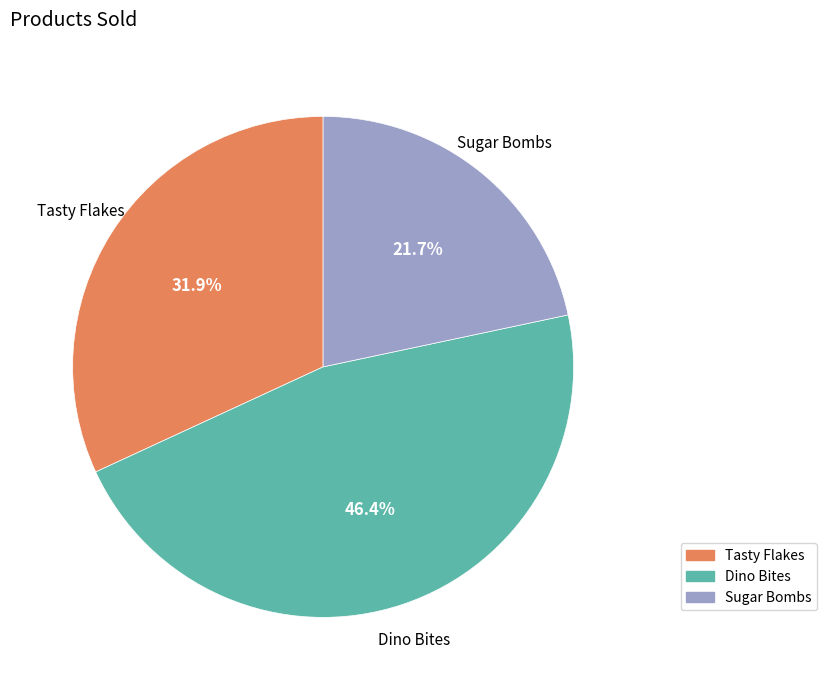

Do Tasty Flakes and Sugar Bombs together represent more than half of the pie?

Yes